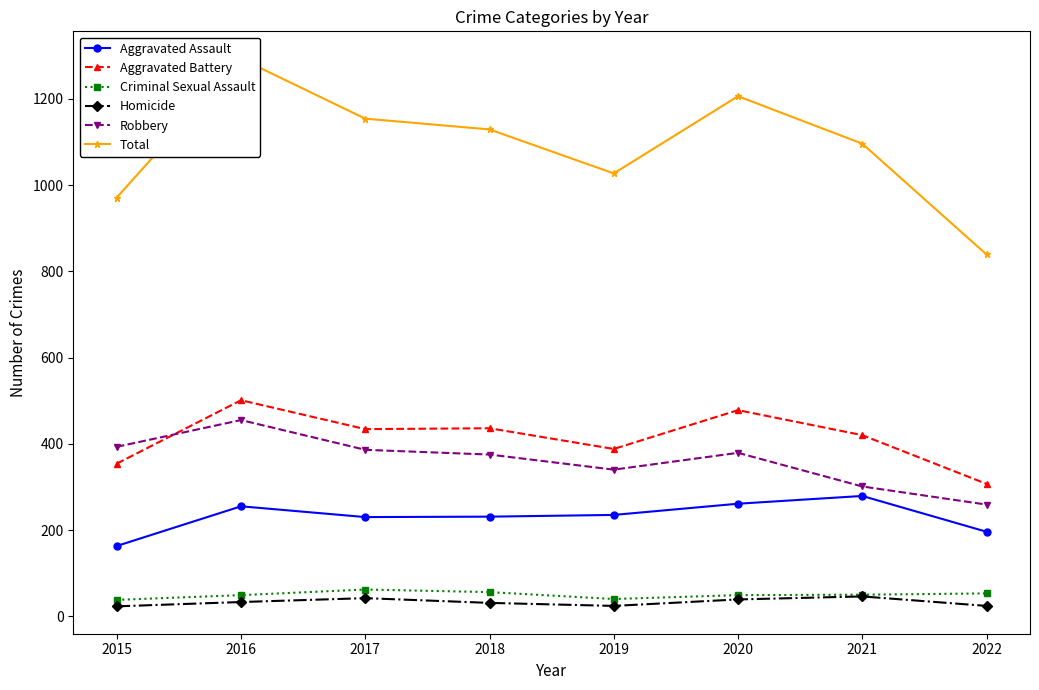

At 2019, list the series in order from smallest to largest.

Homicide, Criminal Sexual Assault, Aggravated Assault, Robbery, Aggravated Battery, Total